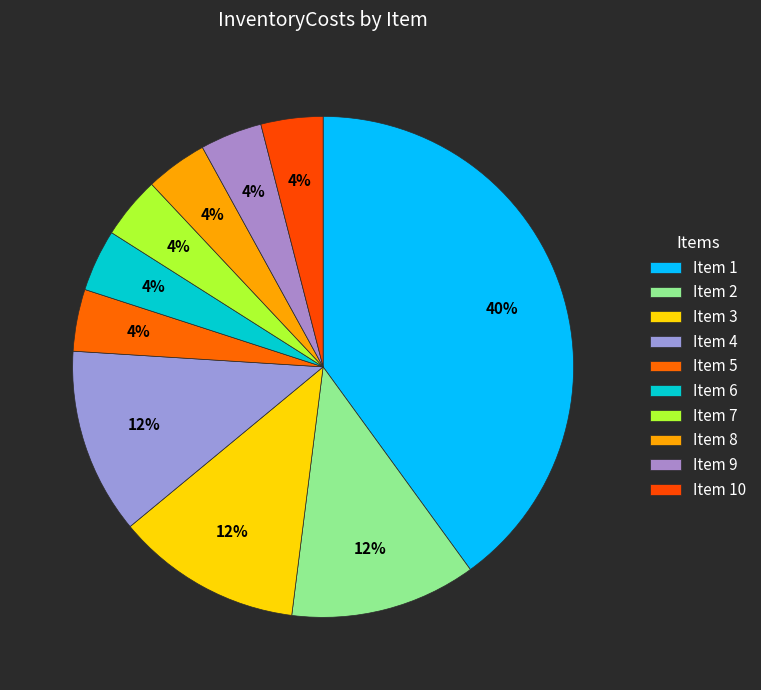

How many slices are in this pie chart?

10